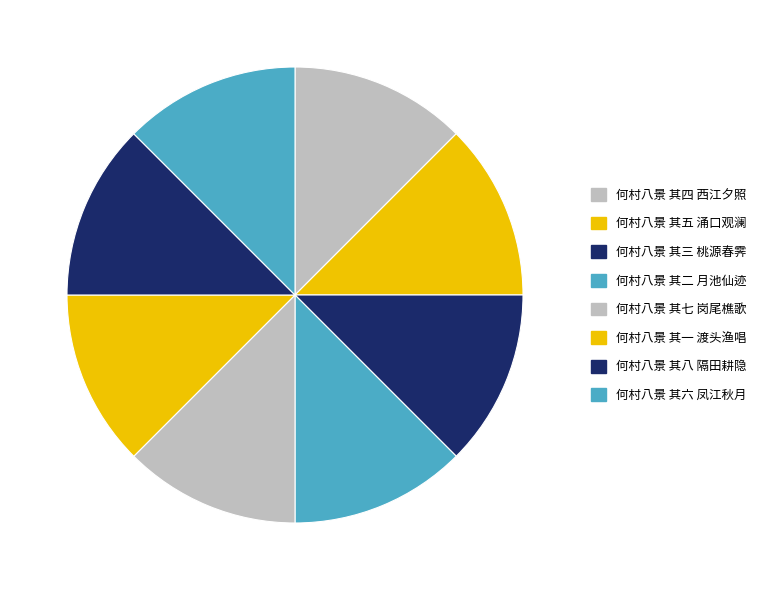

True or false: 何村八景 其八 隔田耕隐 accounts for 13% of the total.

True